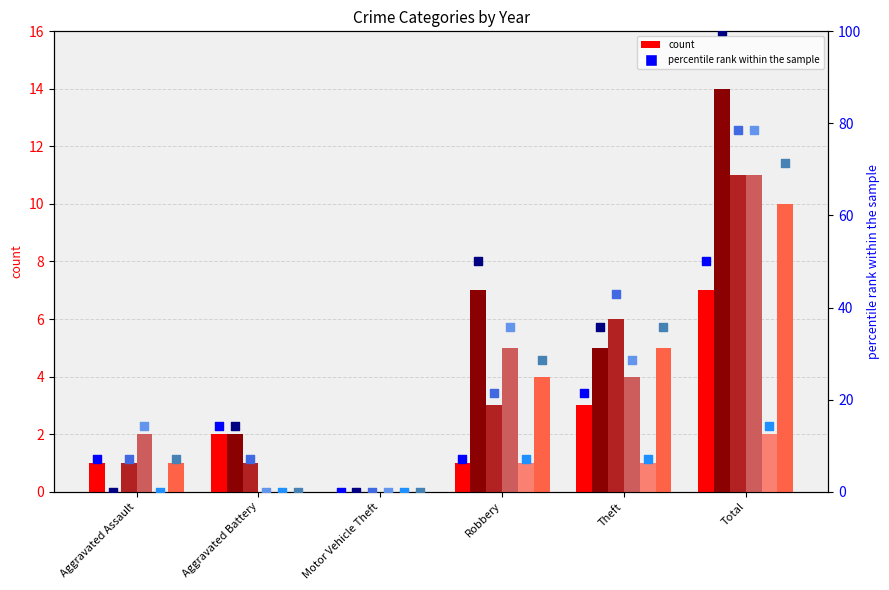

Which series reaches the maximum Y coordinate?

2016 pct